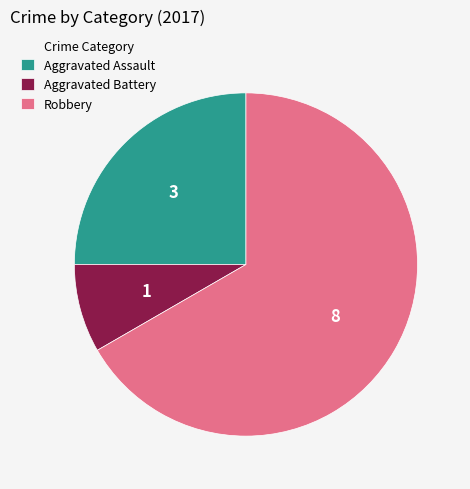

What is the smallest slice in the pie chart?

Aggravated Battery